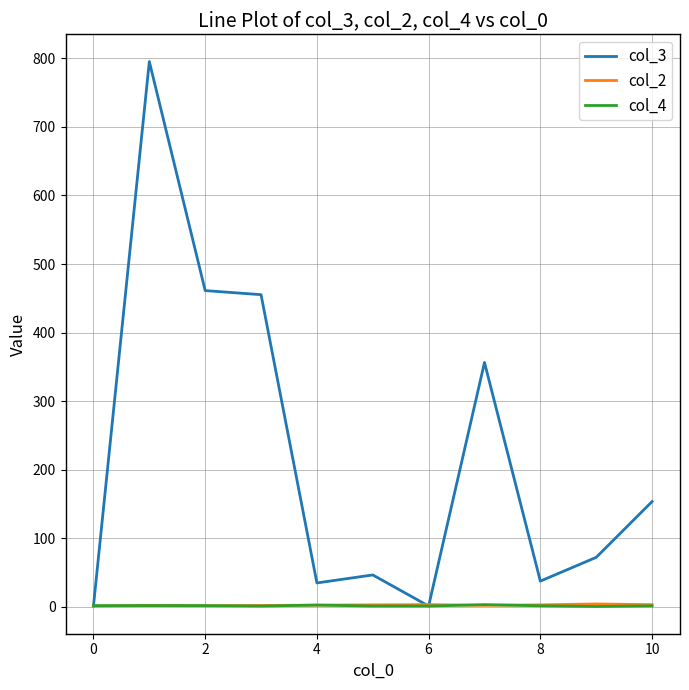

Does the chart display data point markers on the line(s)?

No